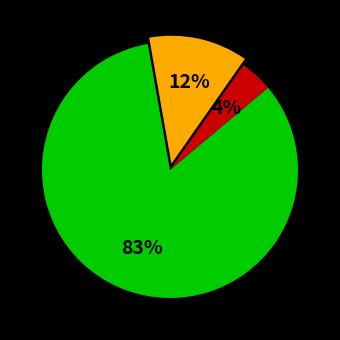

To the nearest percent, what is the average slice percentage?

33%